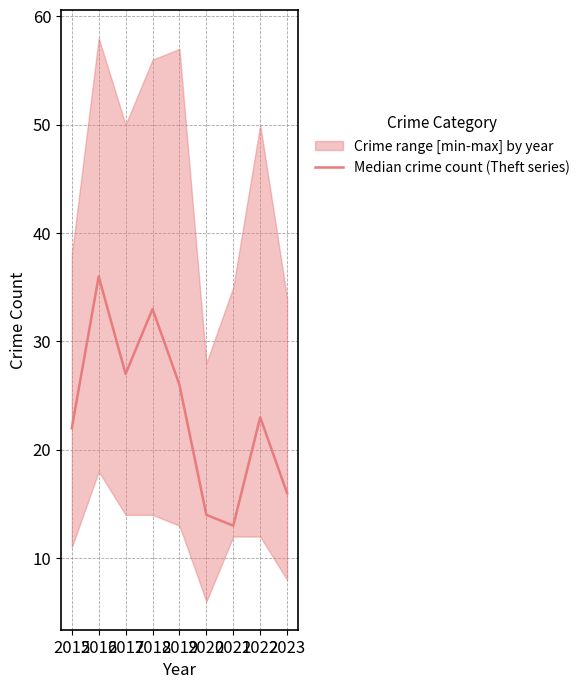

List the labels in order of value, largest first.

2016, 2018, 2017, 2019, 2022, 2015, 2023, 2020, 2021